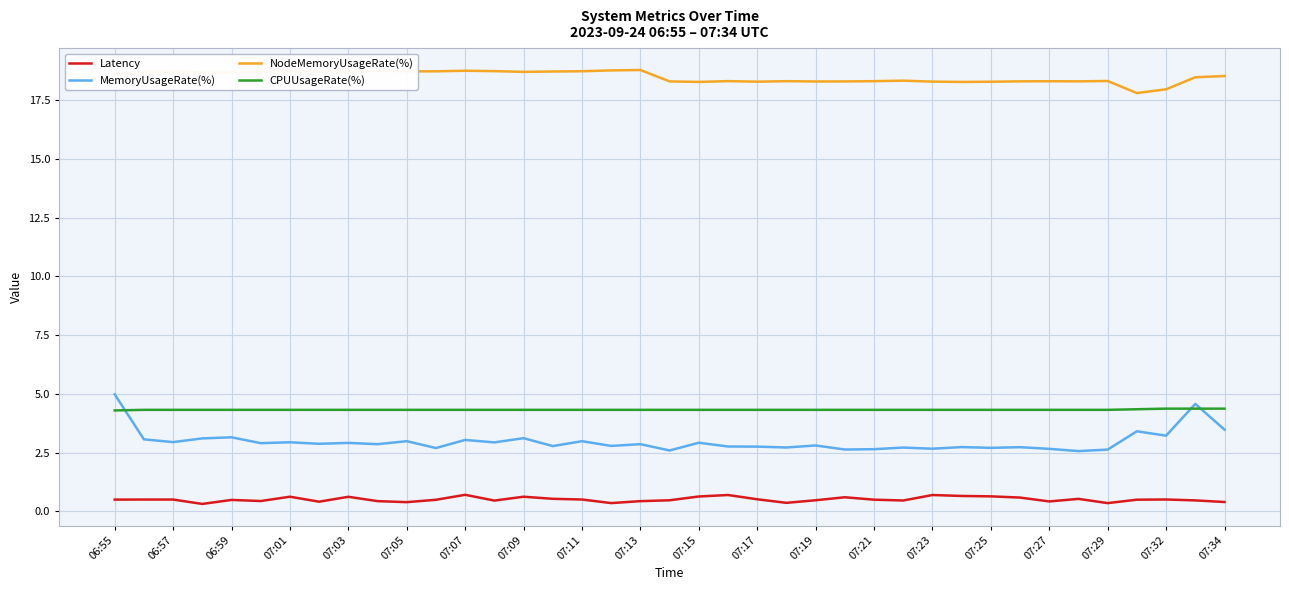

List the series in order of their peak value, lowest first.

Latency, CPUUsageRate(%), MemoryUsageRate(%), NodeMemoryUsageRate(%)